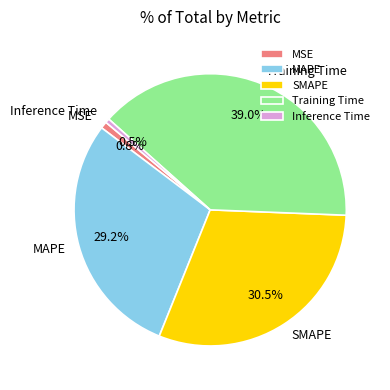

What portion of the pie excludes Training Time?

61.0%